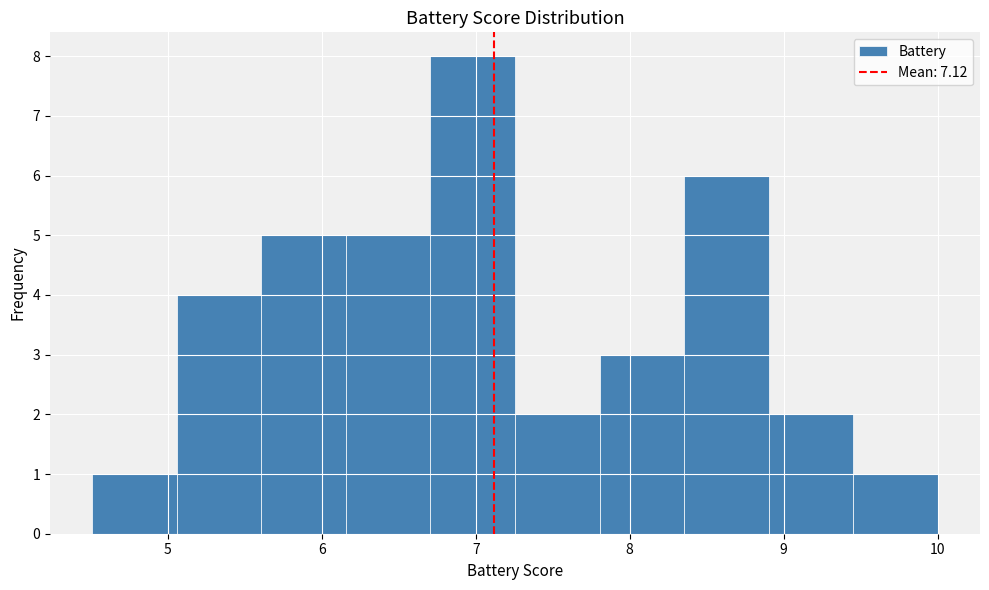

How tall is the bar that spans 4.5 to 5.1 on the x-axis? Neither the bar edges nor the heights are printed on the chart, so give them approximately, as read against the axes.

1